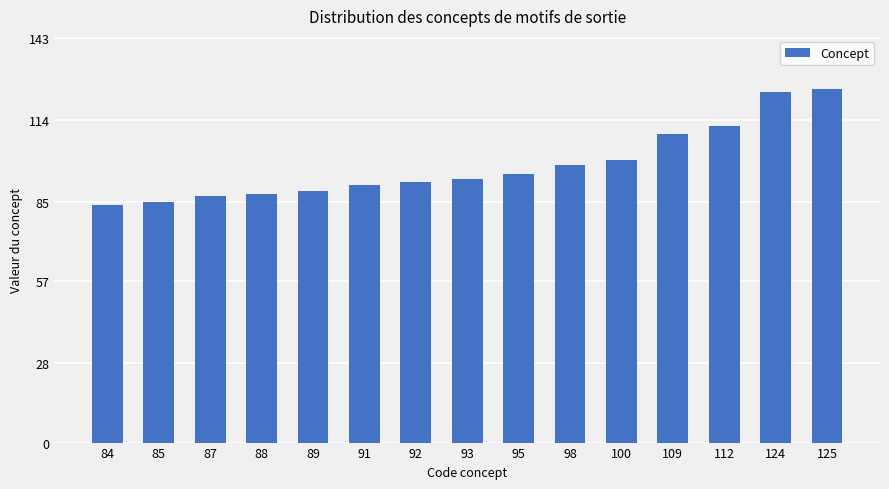

How many bars are there in total?

15